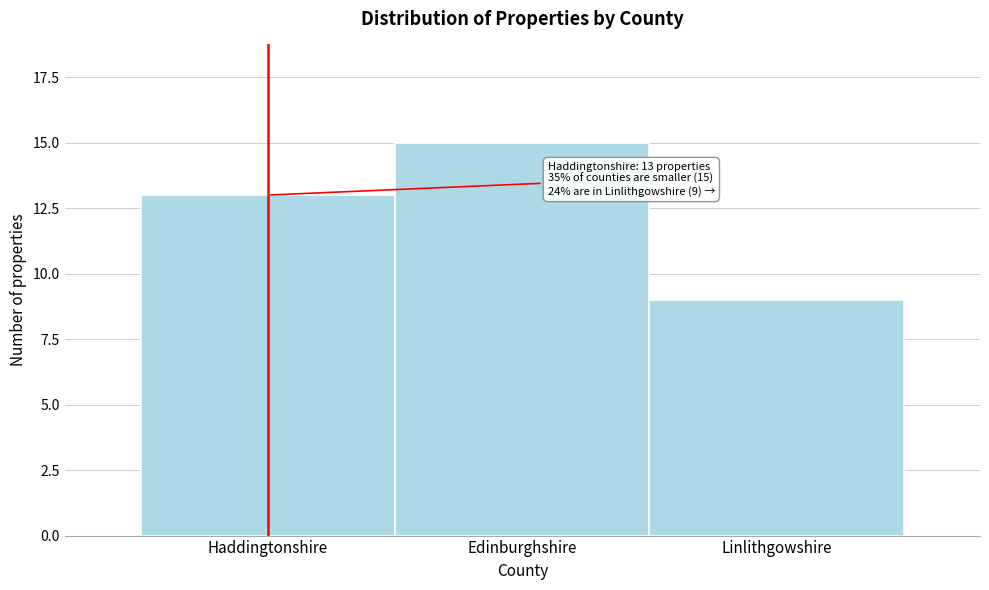

Reading left to right, transcribe all the data shown in this chart.

Haddingtonshire=13	Edinburghshire=15	Linlithgowshire=9